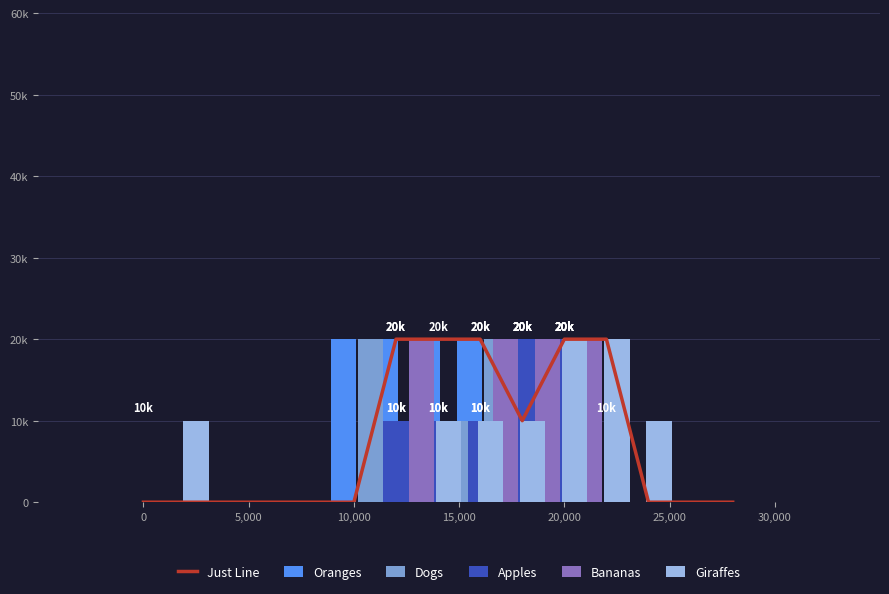

True or false: Giraffes has a value of 10000 at 11.

True